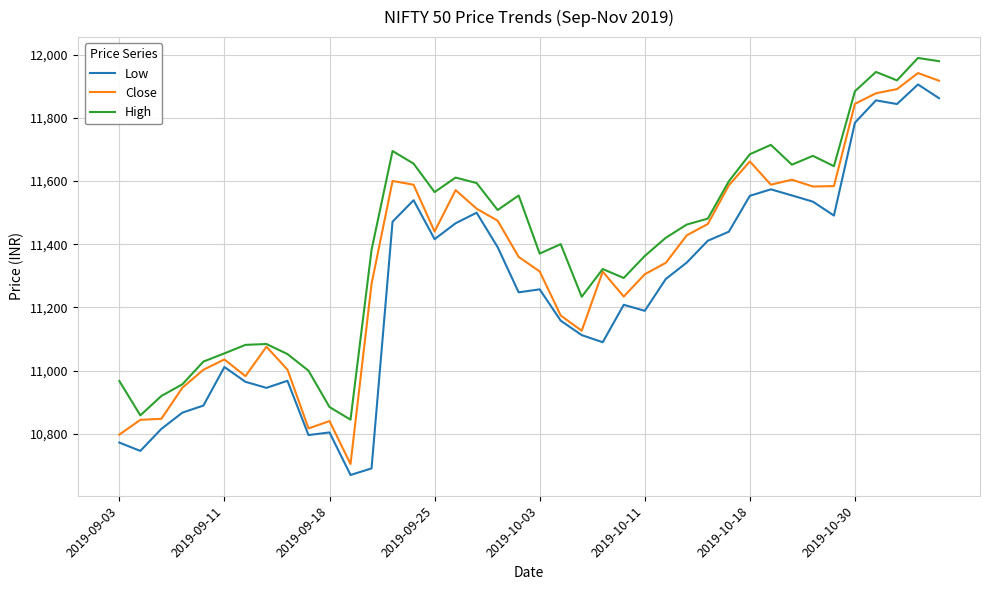

Which series has the widest spread of values?

Close